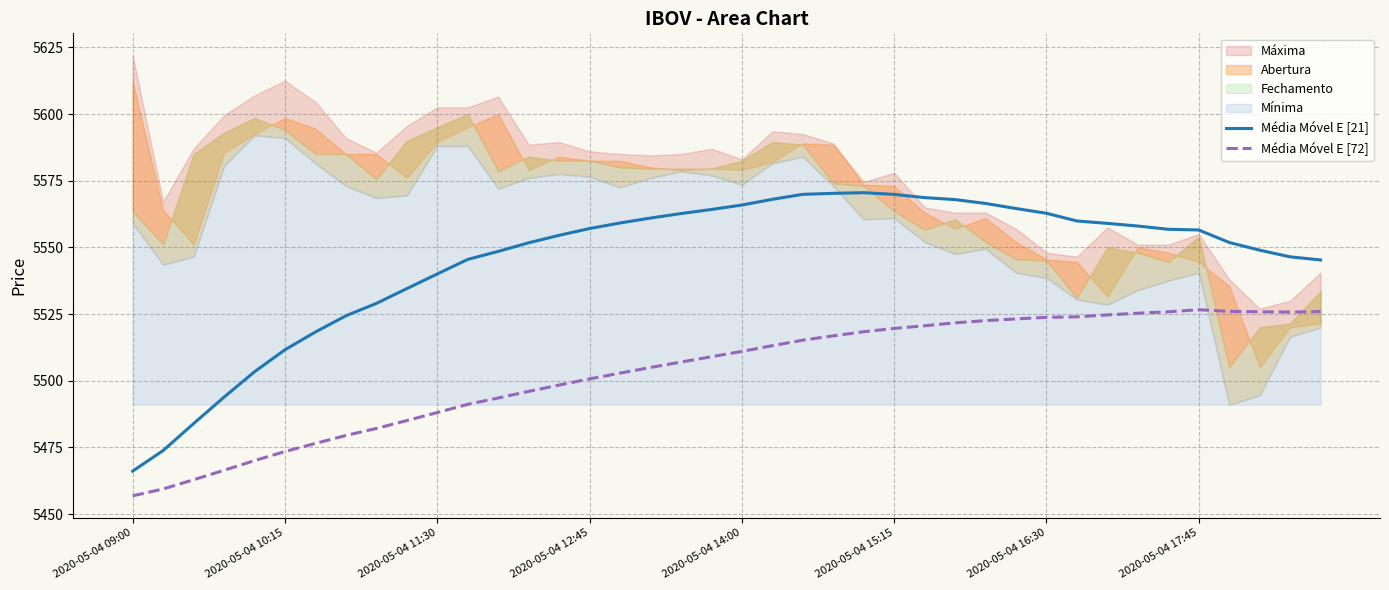

True or false: Média Móvel E [21] and Média Móvel E [72] cross at least once.

False